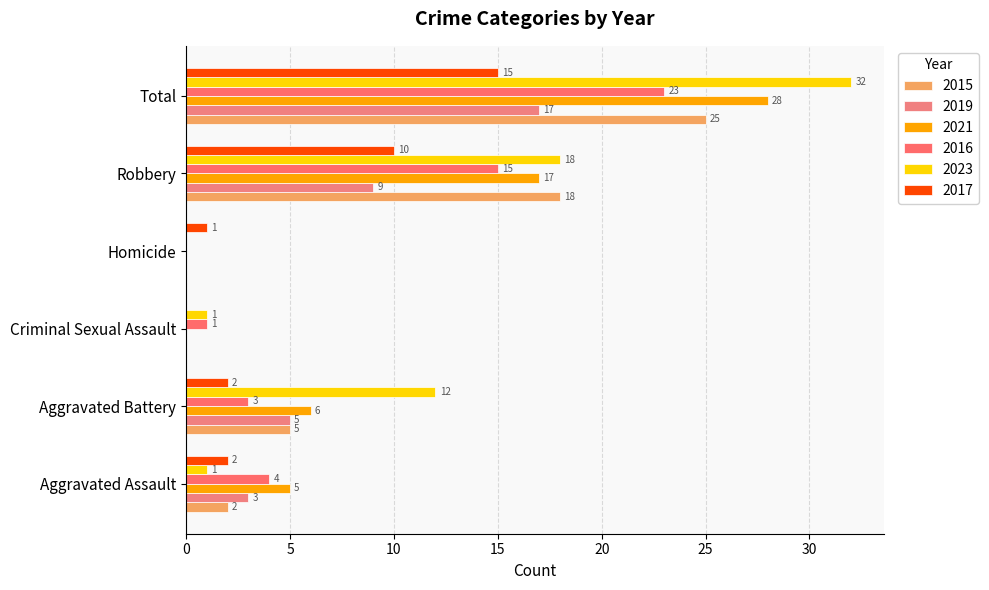

What is the average value of the 2016 series?

8